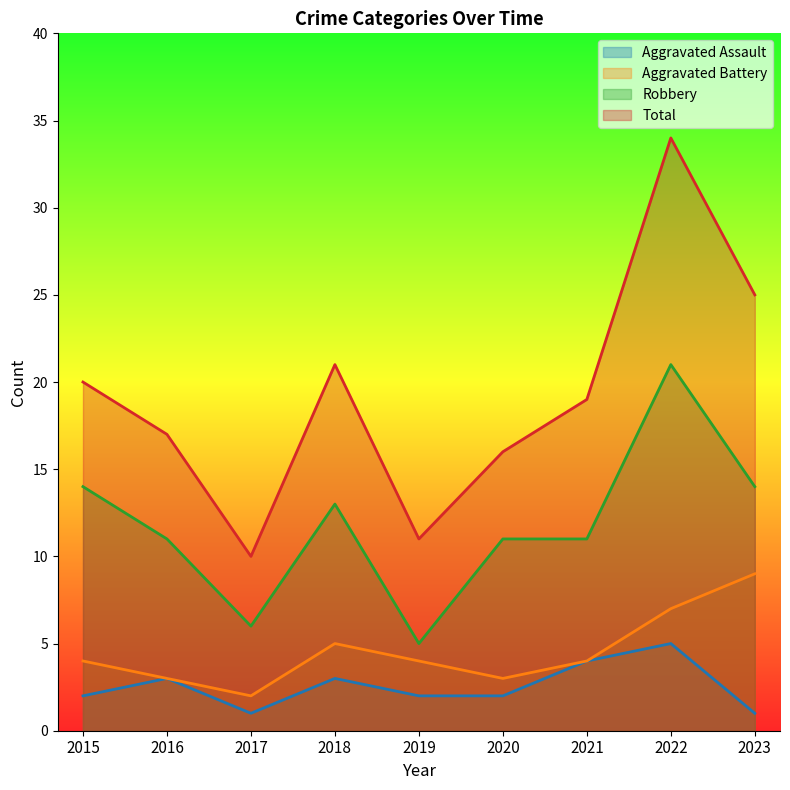

How many values in the Total series exceed 19?

4